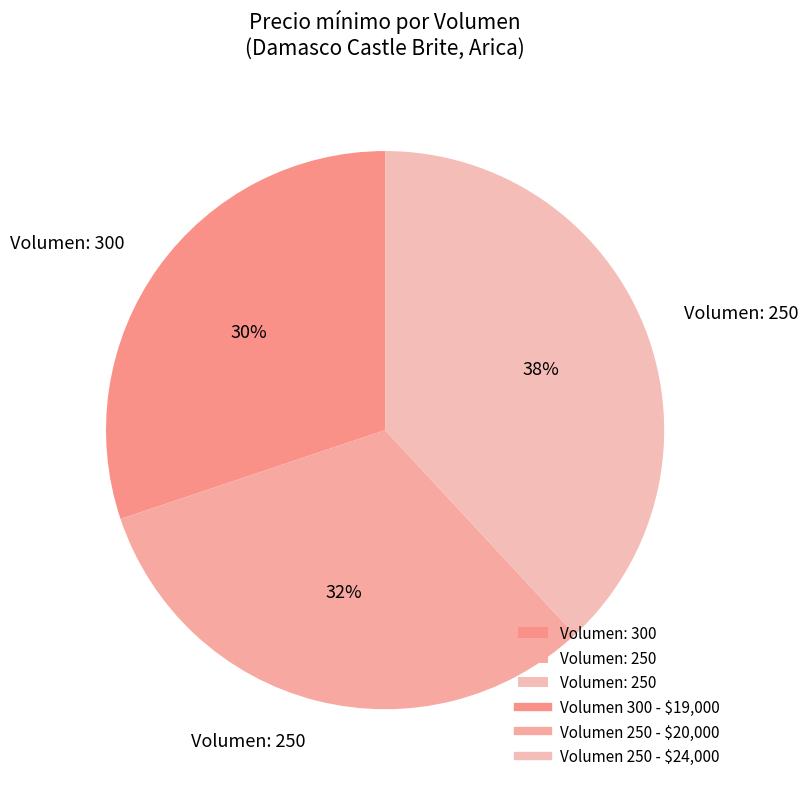

What is the smallest slice in the pie chart?

300